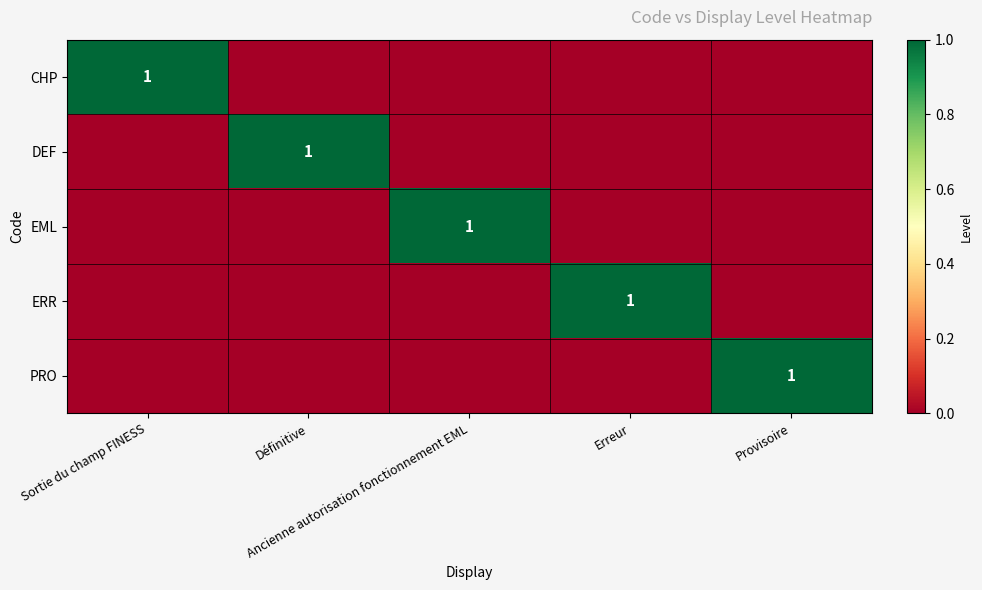

What is the sum of all PRO values?

1